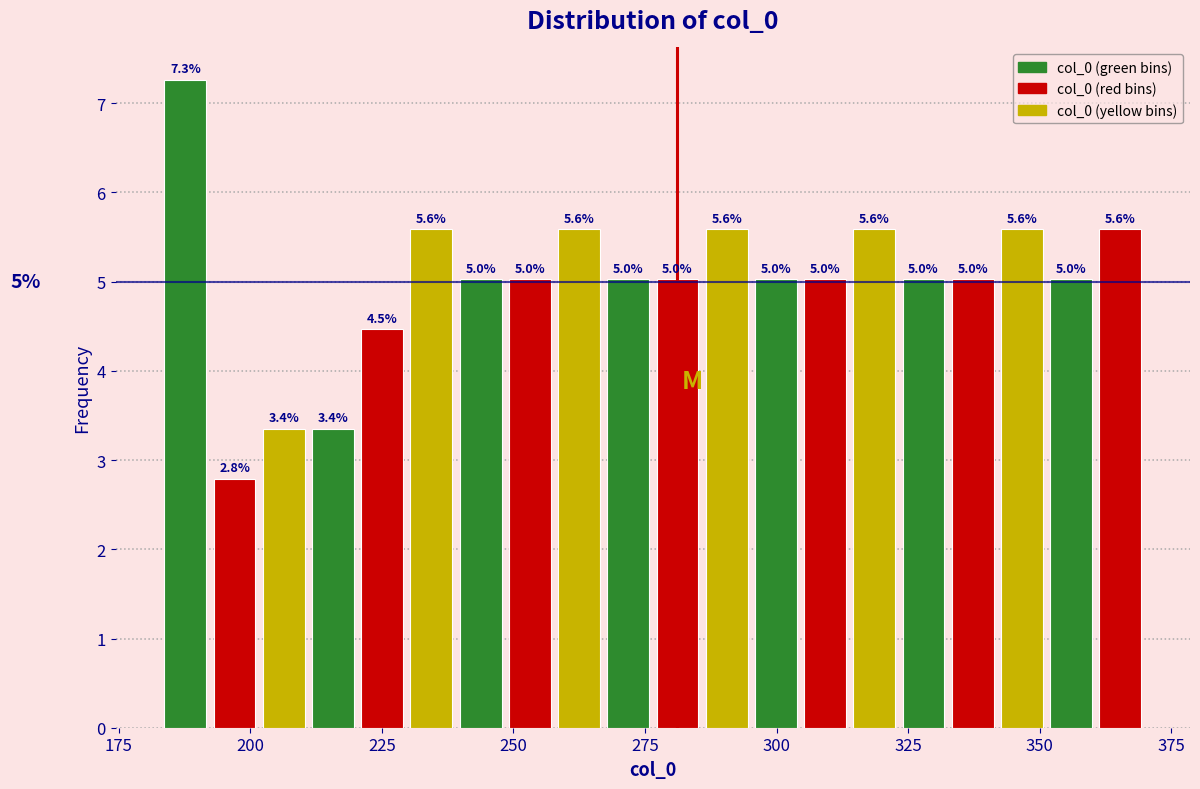

Around what value on the x-axis is the tallest bar? Give the approximate position of its centre, as read against the axis.

190